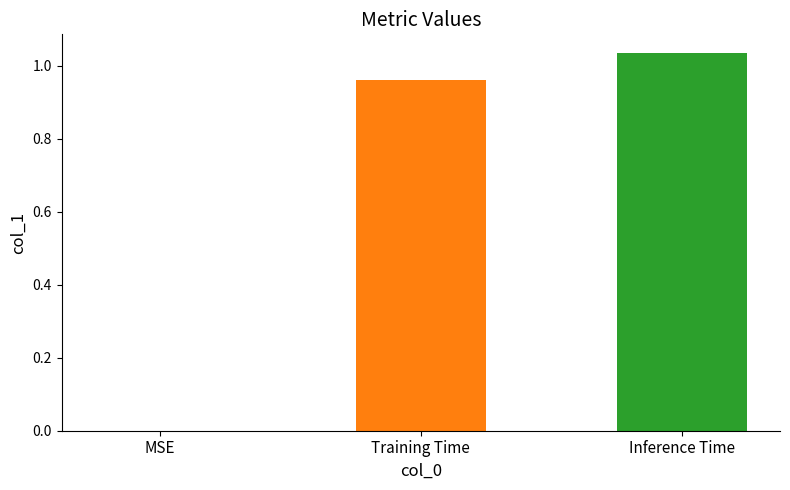

What is the average value?

0.7